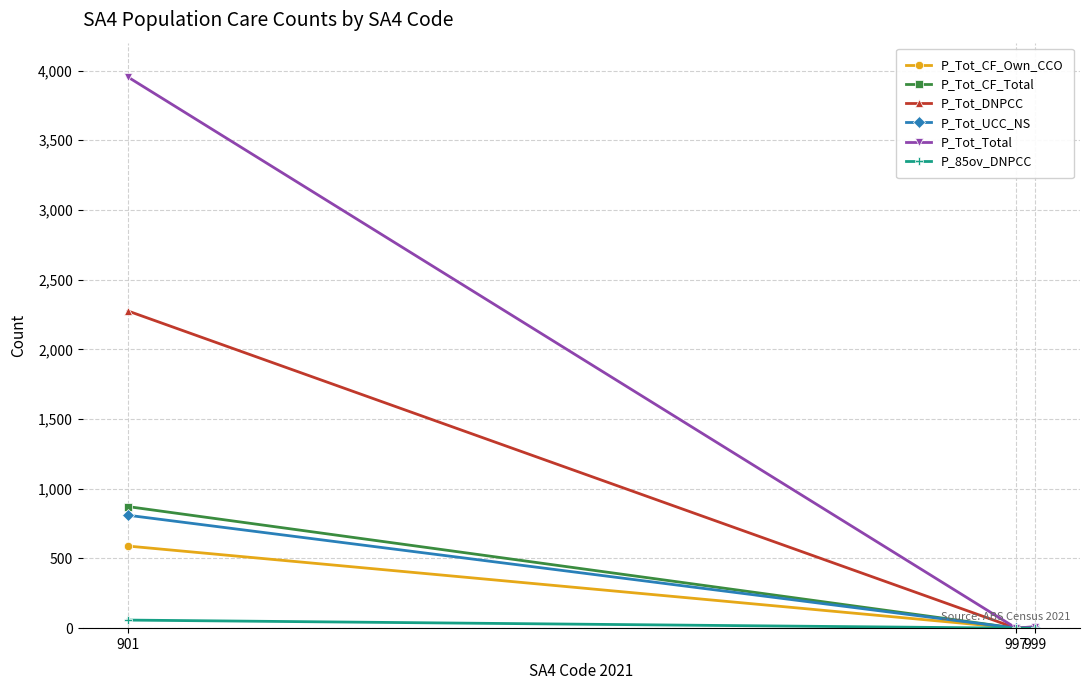

The value of P_Tot_CF_Total at 901 is 474. True or false?

False